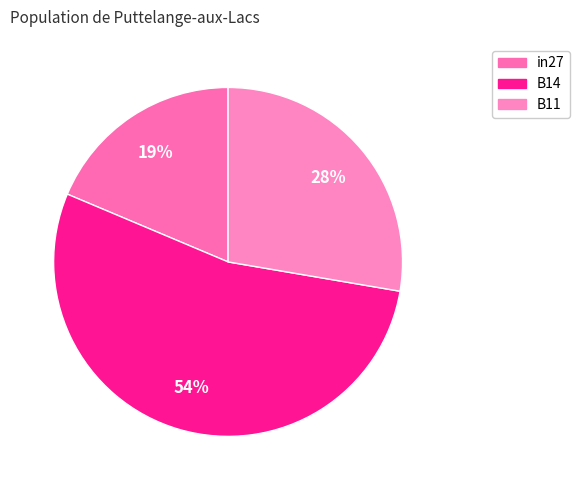

To the nearest percent, what portion does B14 represent?

54%